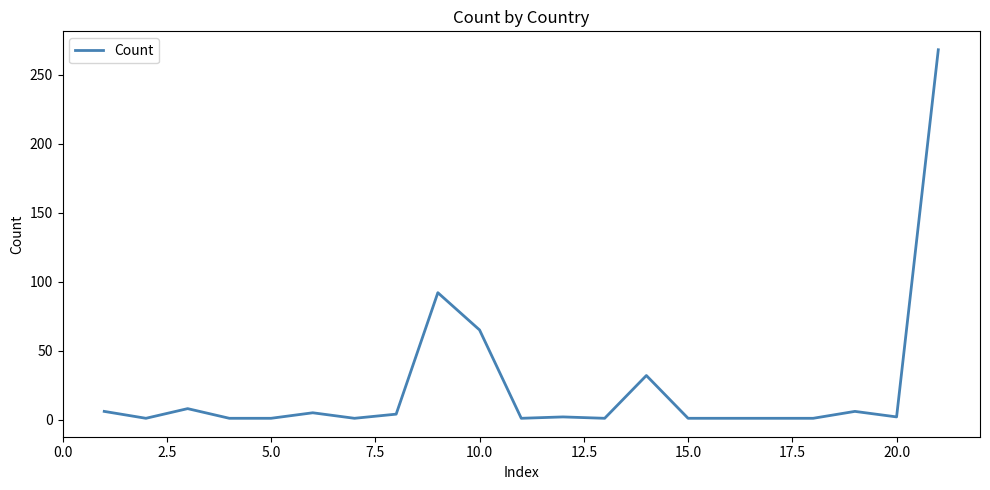

What is the maximum value shown in the chart?

268